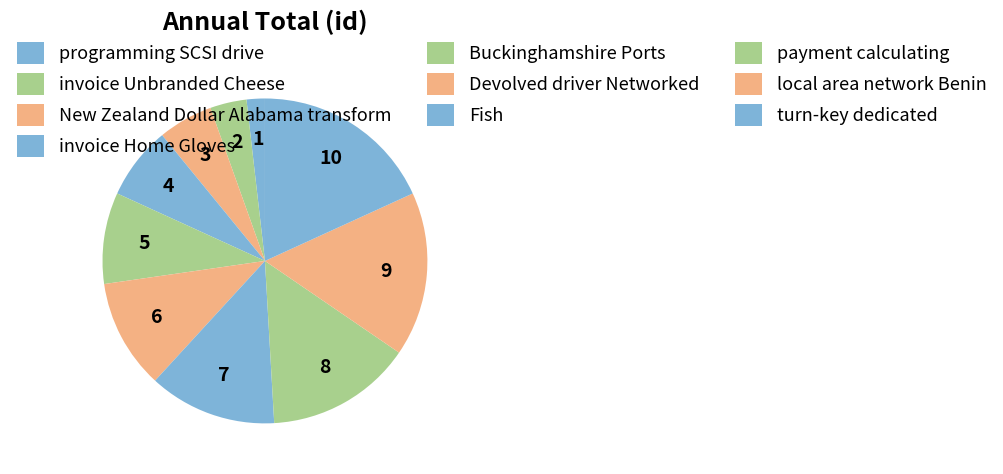

Do Buckinghamshire Ports and Fish together represent more than half of the pie?

No